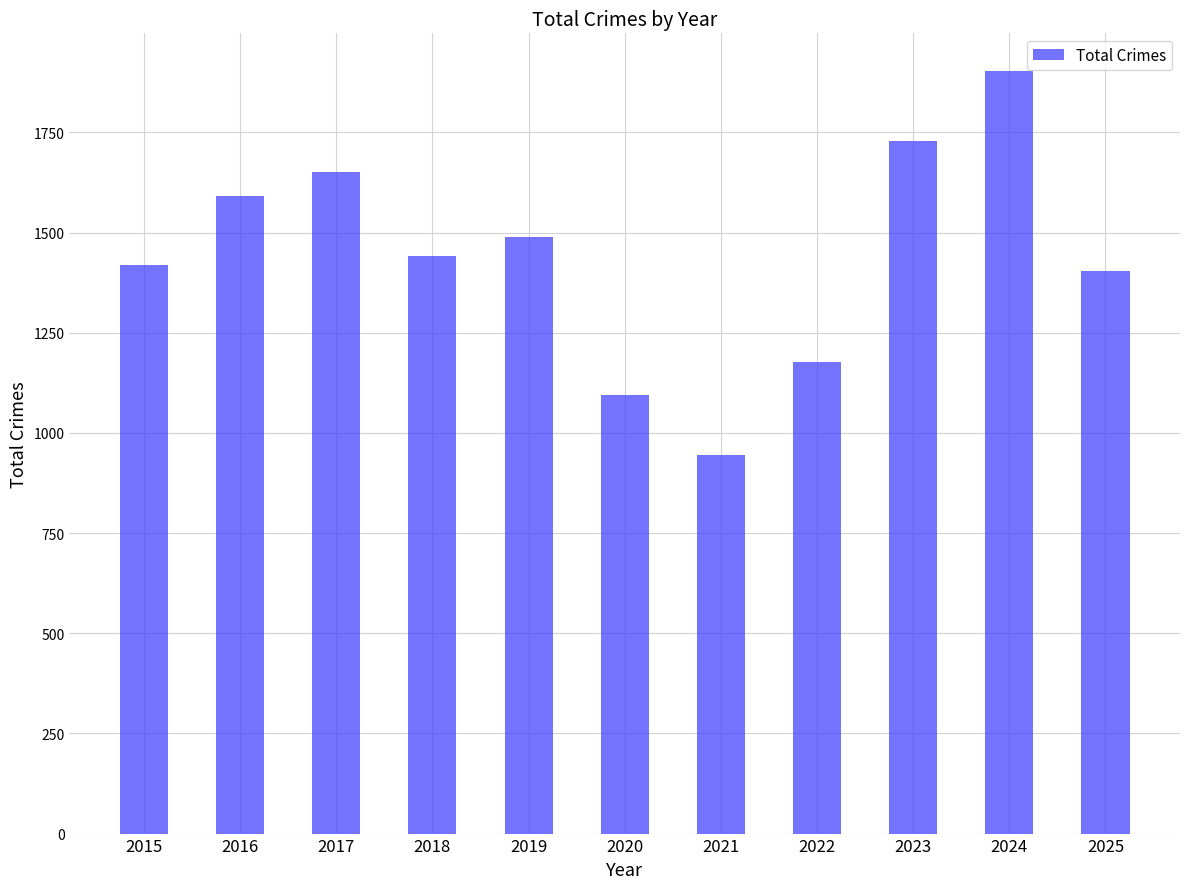

Reading left to right, extract all data points from this chart.

2015=1419	2016=1592	2017=1652	2018=1442	2019=1489	2020=1095	2021=945	2022=1178	2023=1729	2024=1902	2025=1405